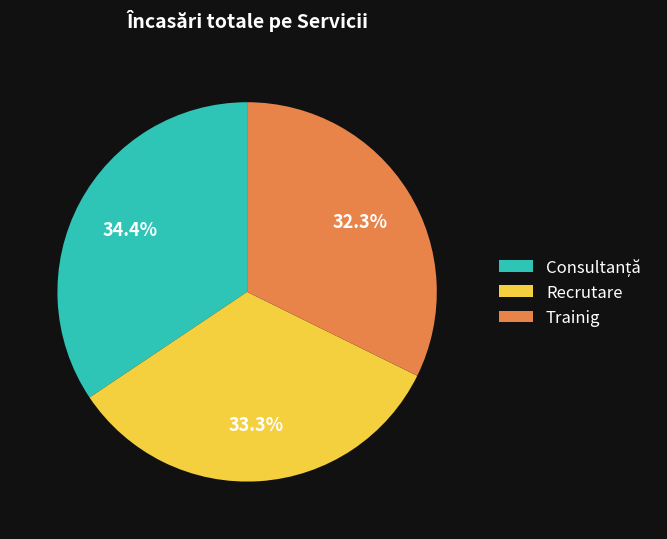

Is there any slice that represents more than half of the pie?

No